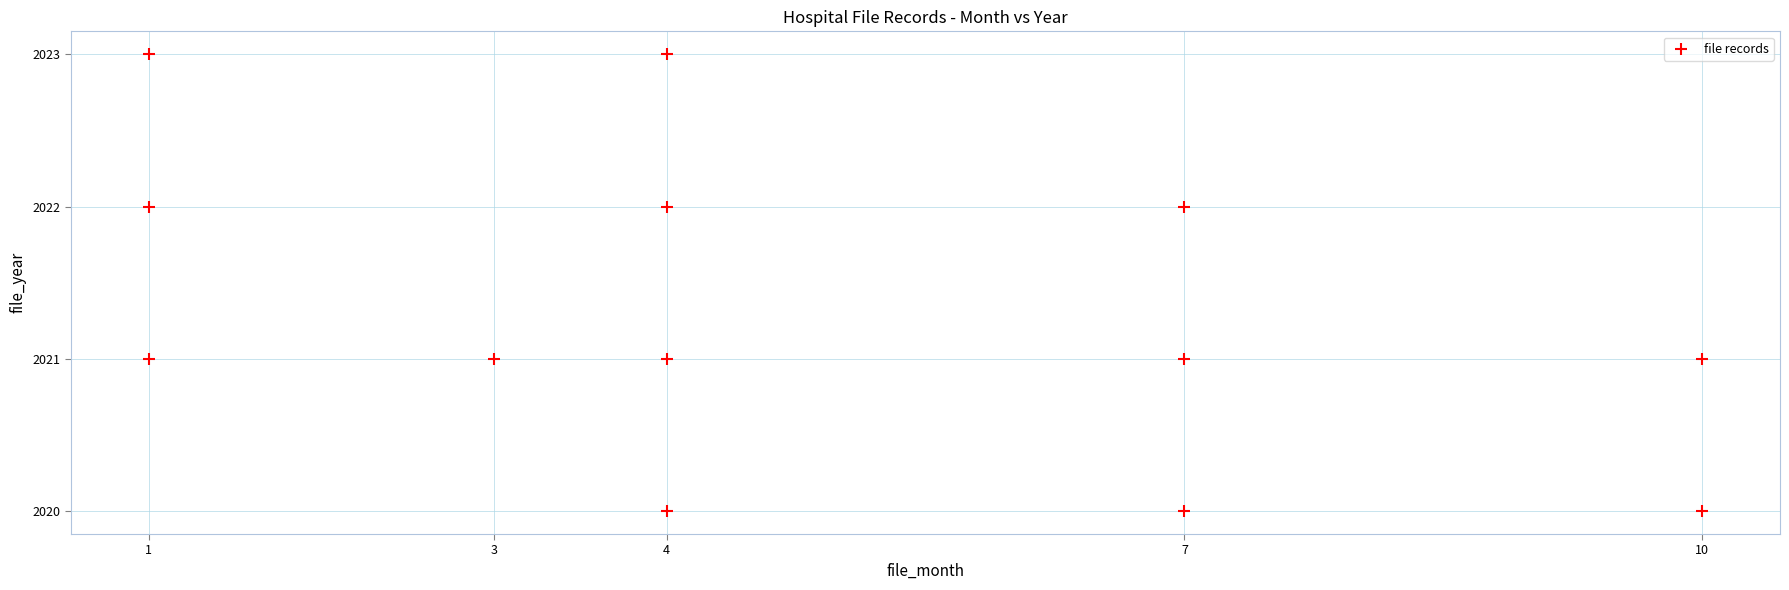

What is the range of Y values (max minus min)?

3